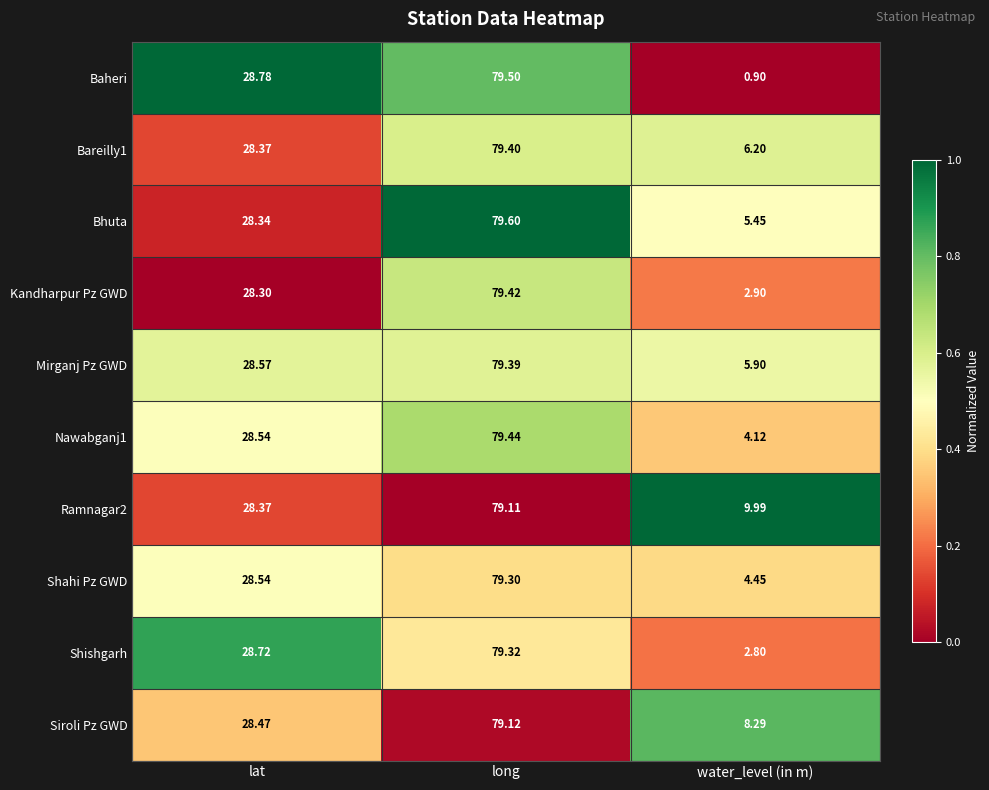

Which series has the largest total across all categories?

Ramnagar2